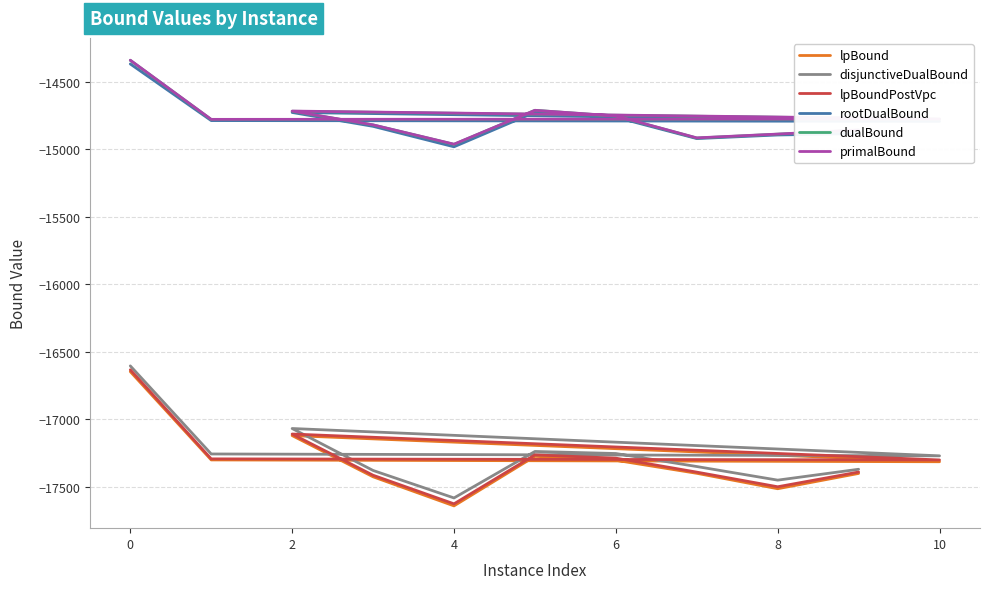

How many interior local peaks does the primalBound series have?

2